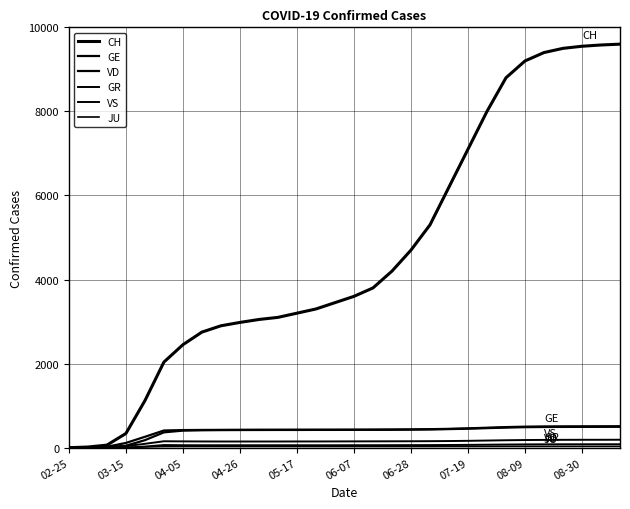

Does the chart have visible grid lines?

Yes